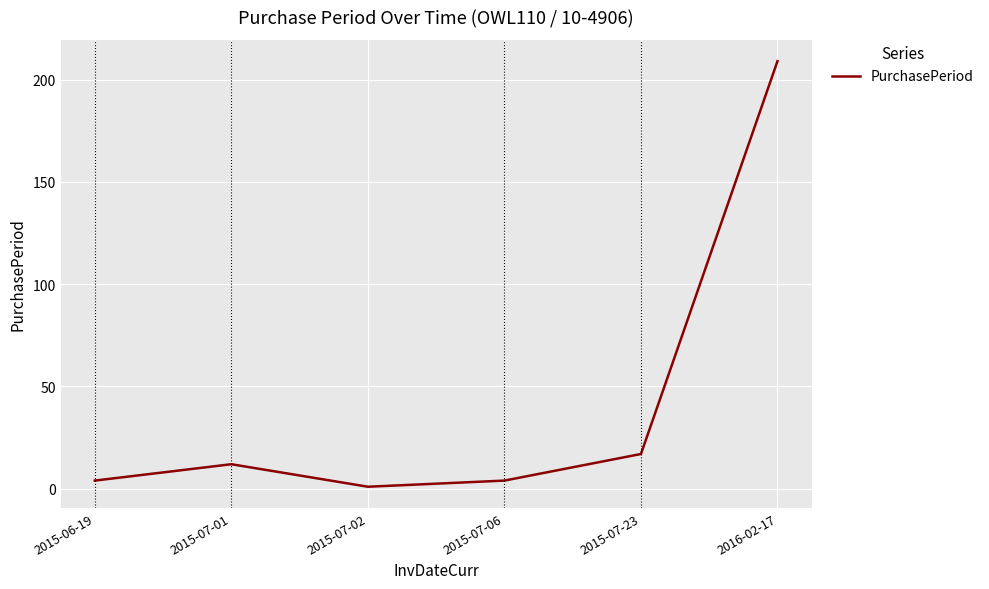

At which category does the chart reach its peak across all series?

2016-02-17